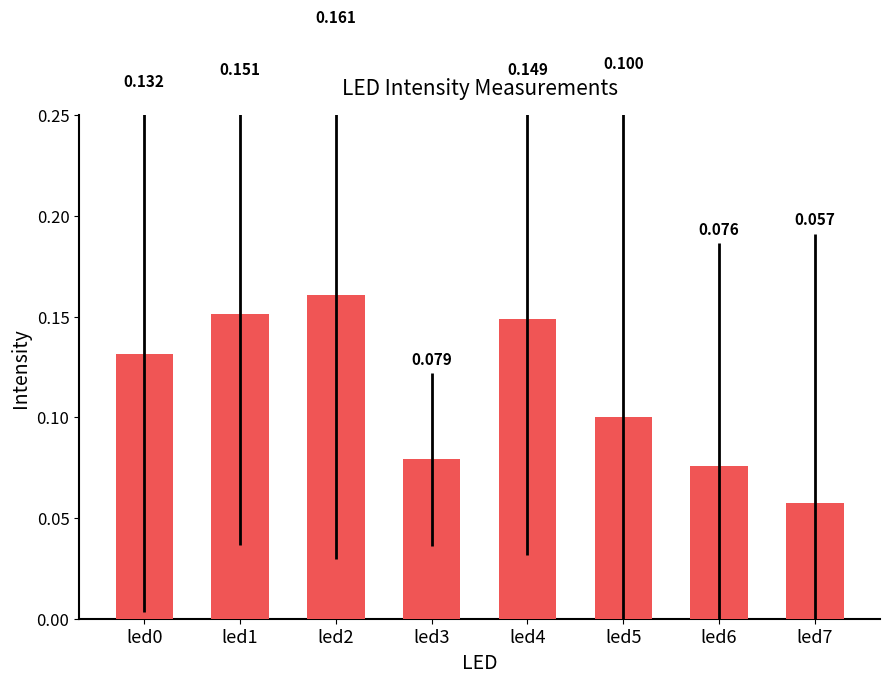

What is the approximate value at led3?

0.1